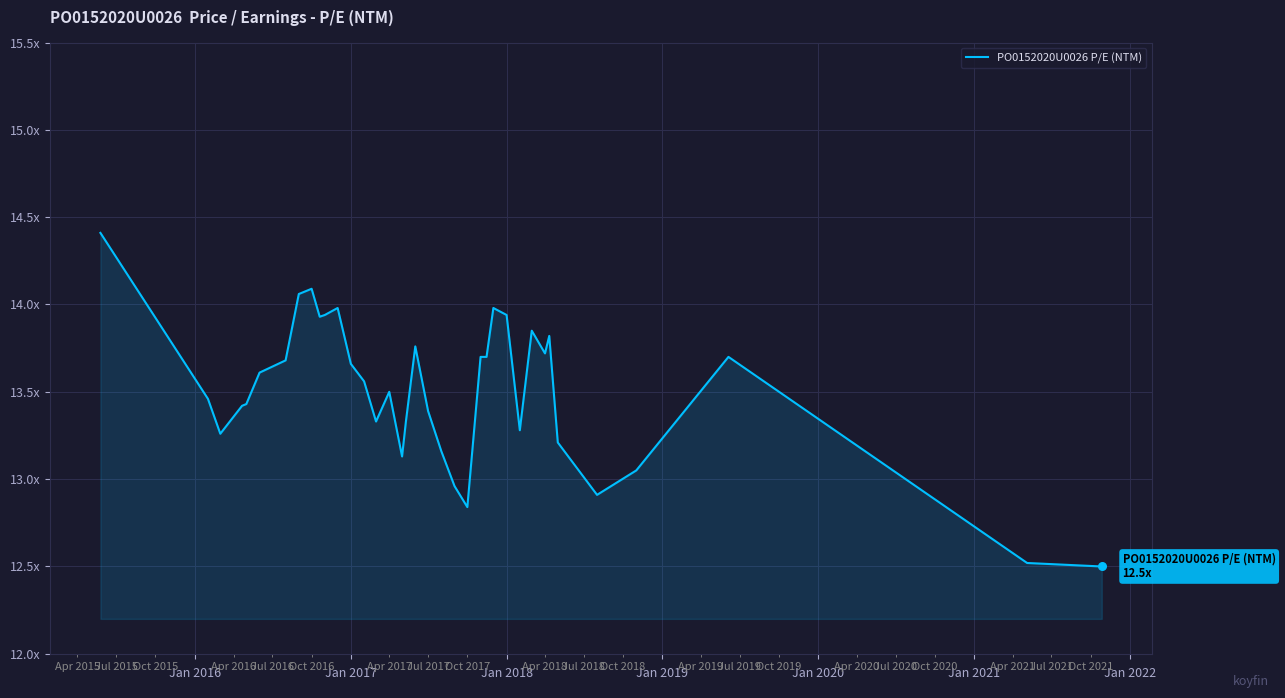

Is this an area chart (filled region under the line)?

Yes